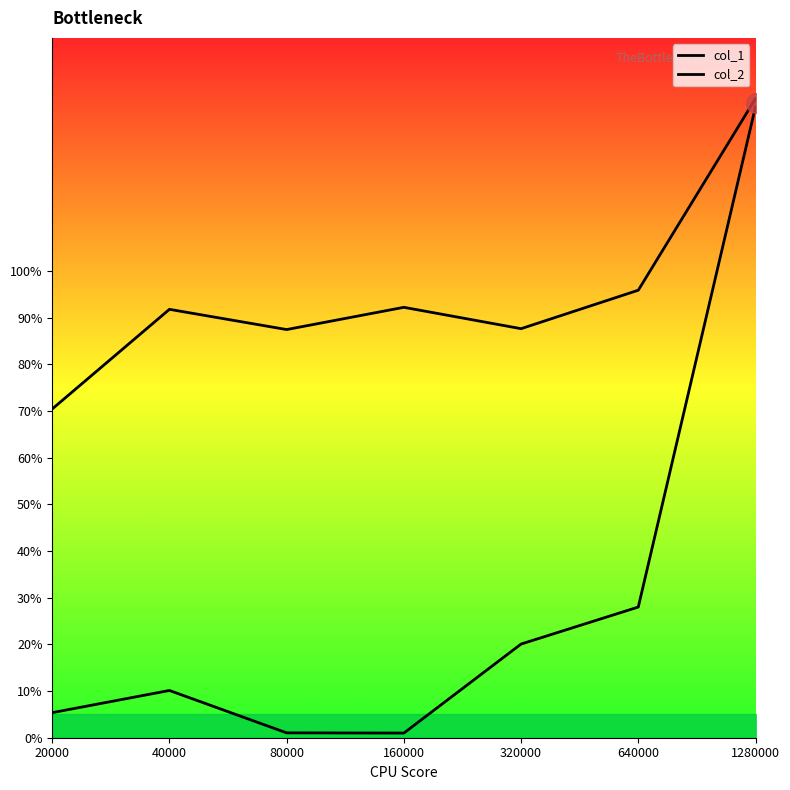

Is the value of col_1 at 20000 greater than the value of col_2 at 1280000?

No